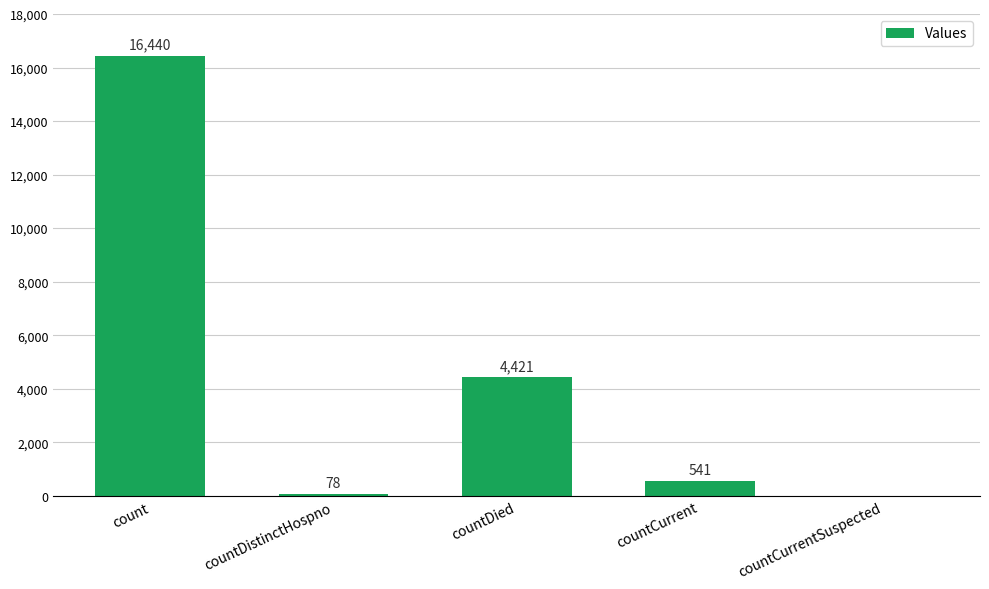

How many positive values are there?

4